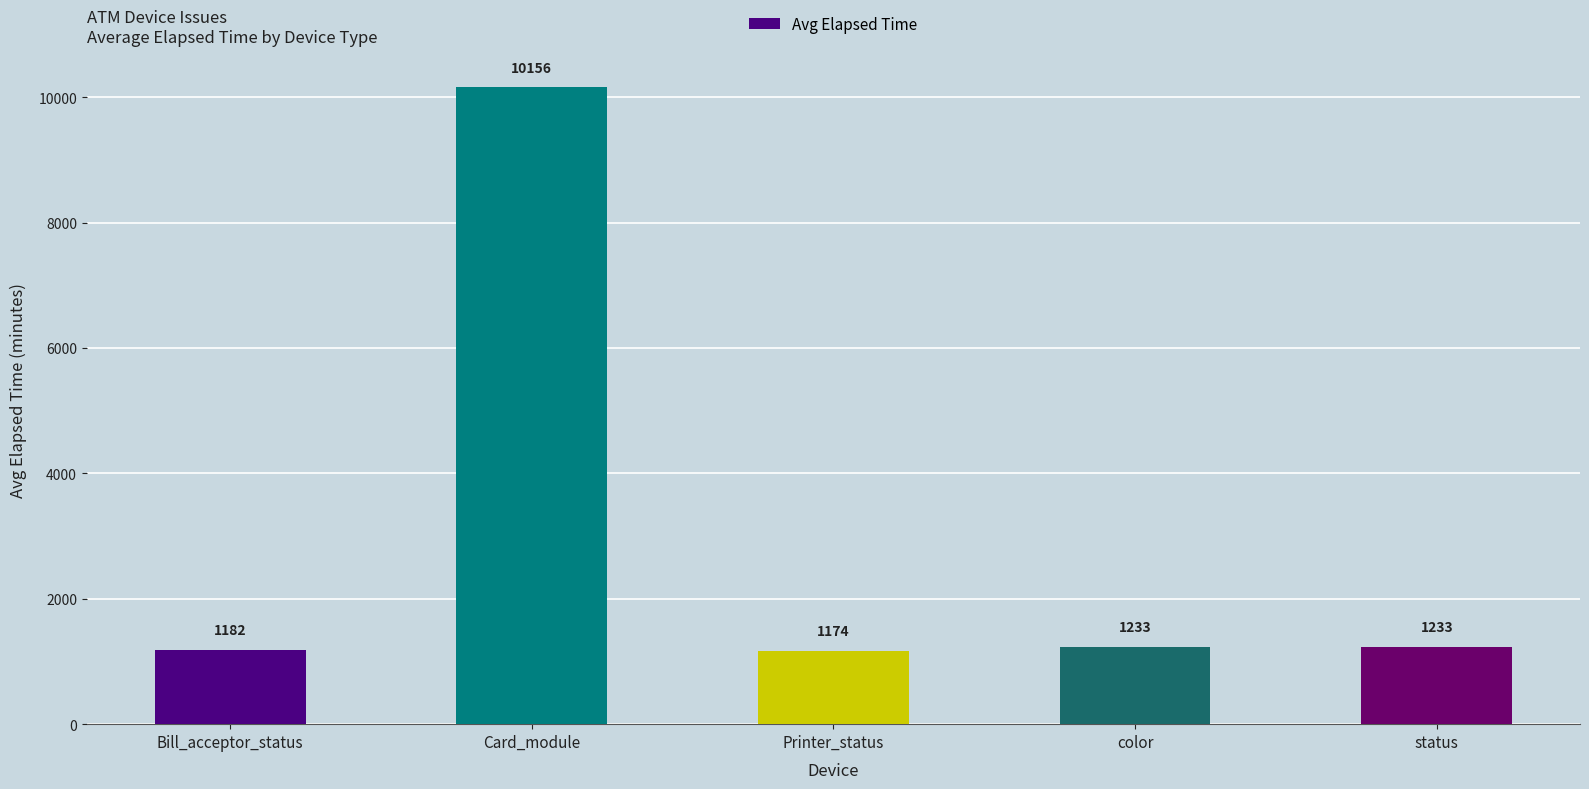

At which category does the chart reach its minimum across all series?

Printer_status